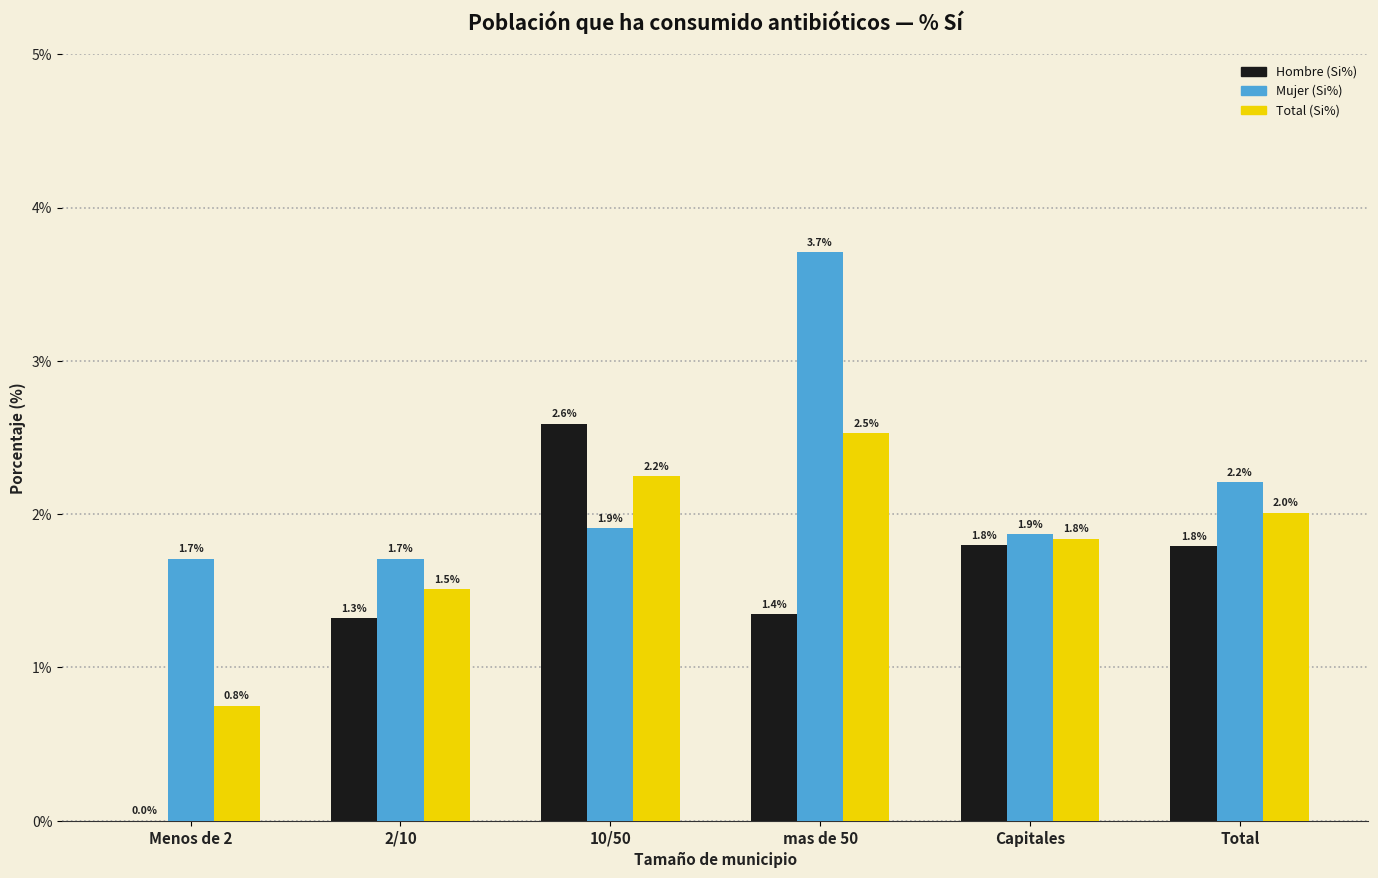

Which category has the highest value in the Total (Si%) series?

mas de 50